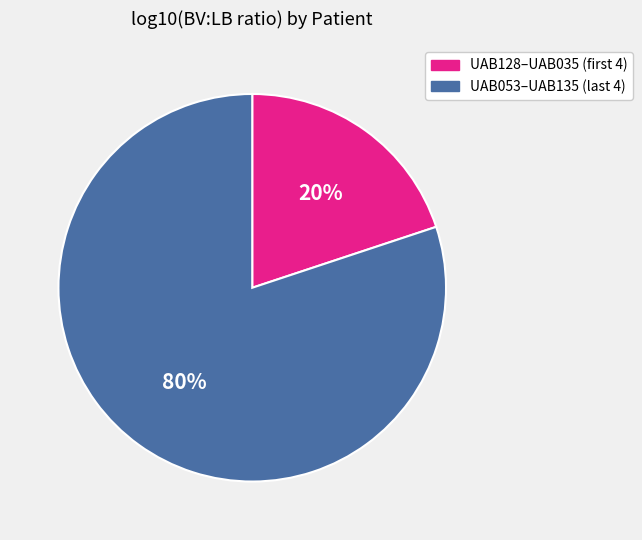

To the nearest percent, what is the average slice percentage?

50%